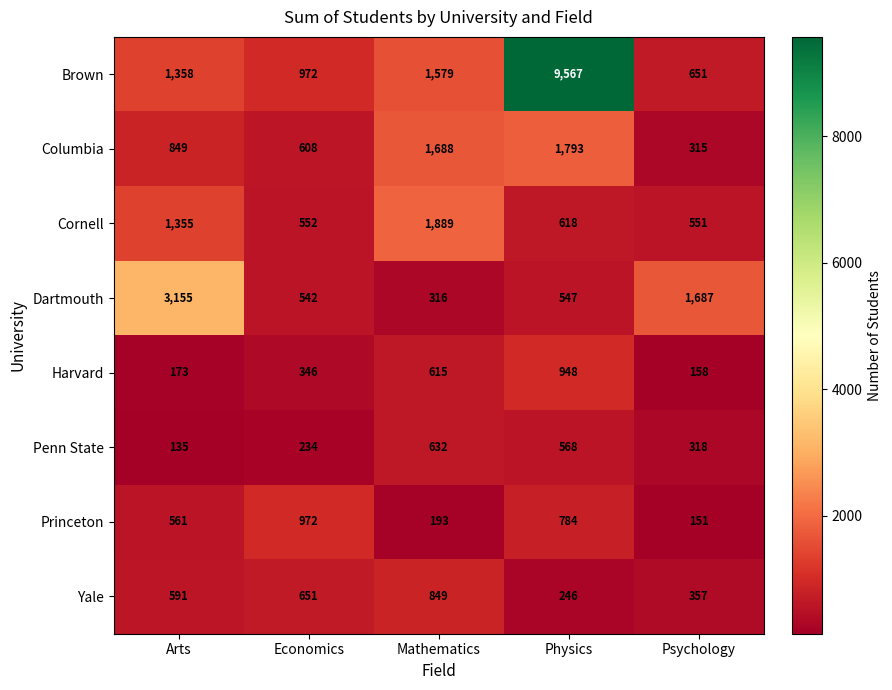

Is it true that Princeton equals 1153 at Physics?

False